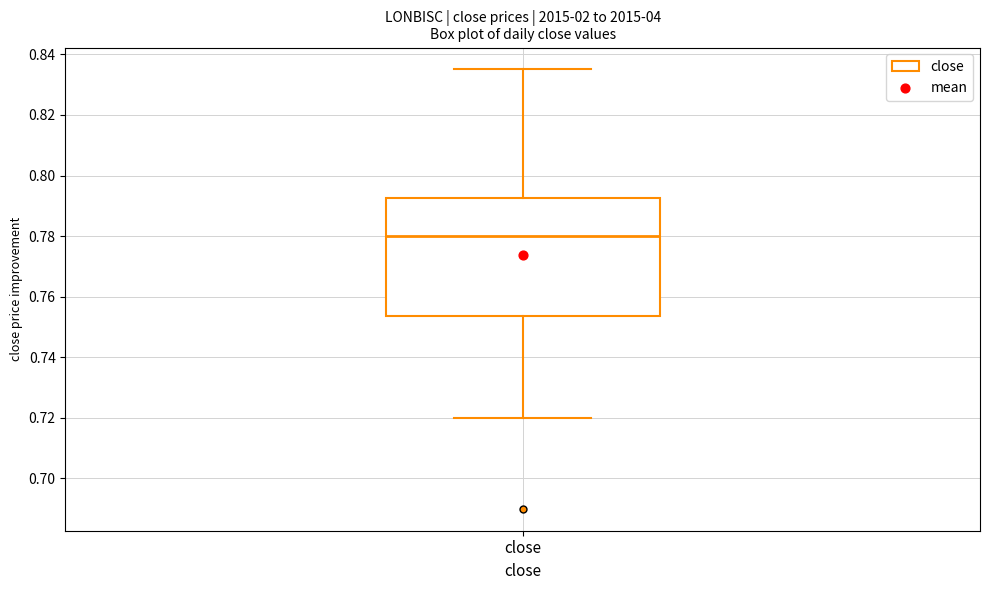

Where is the upper edge of the box for close on the y-axis? The values are not printed on the chart, so give them approximately, as read against the axis.

0.792